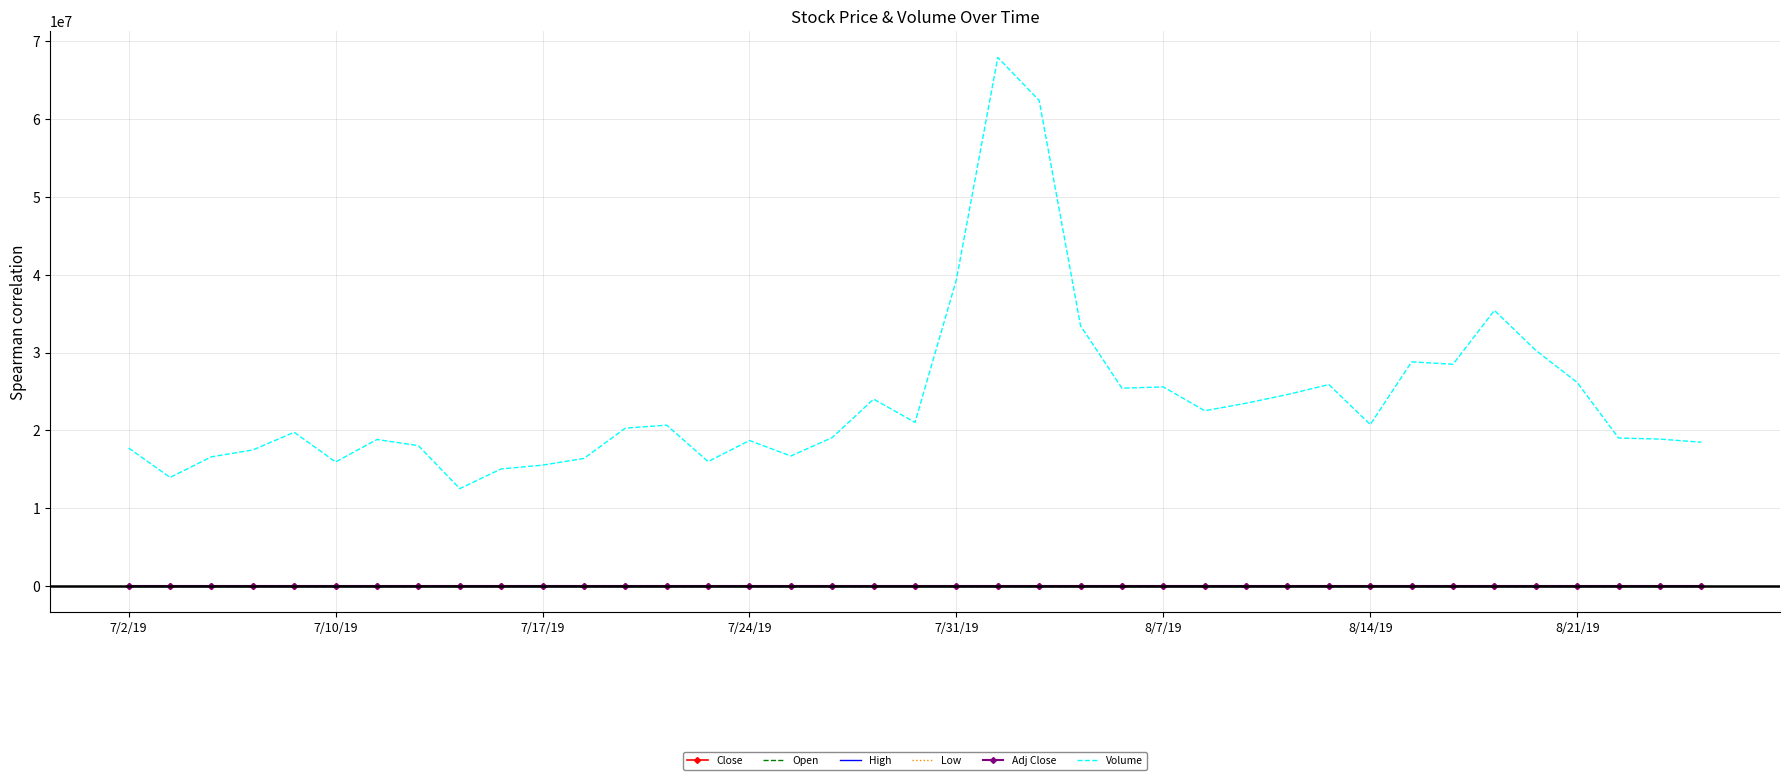

Which series has the largest range (max minus min)?

Volume